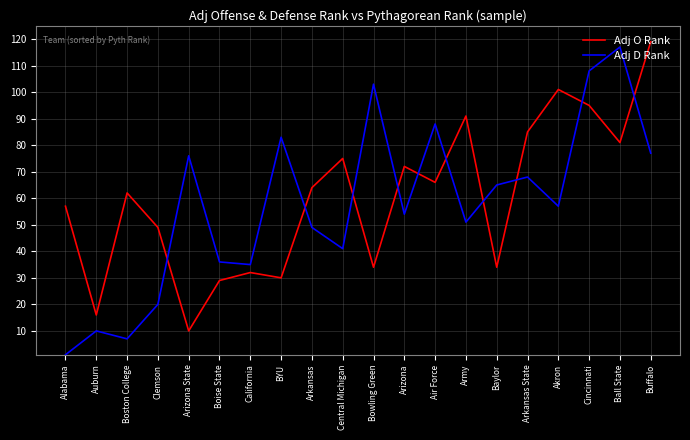

Which series changed the most between Boston College and California?

Adj O Rank